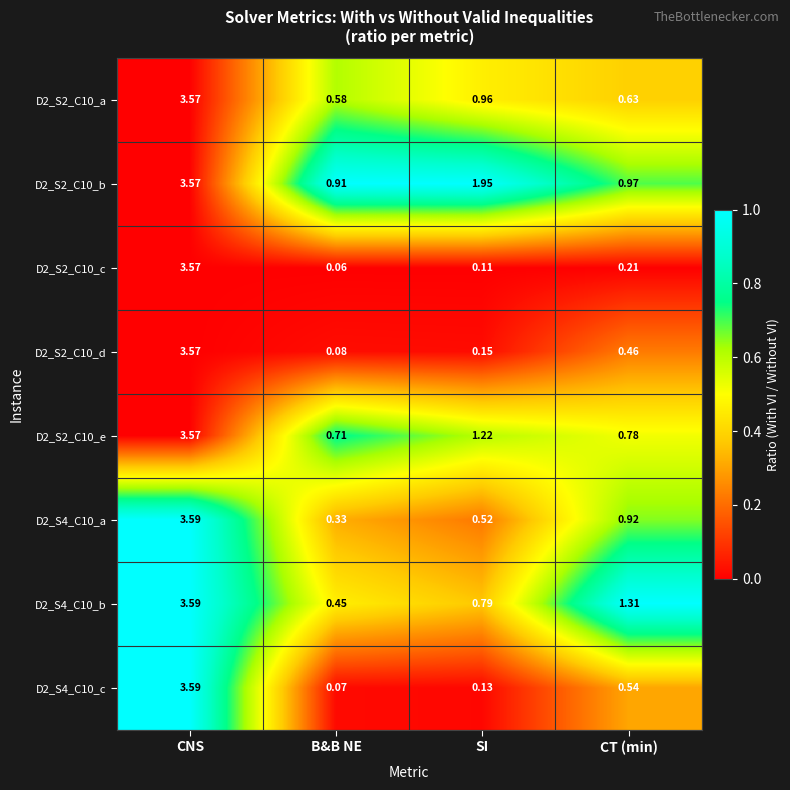

Rank the categories by D2_S2_C10_a value from highest to lowest.

CNS, SI, CT (min), B&B NE